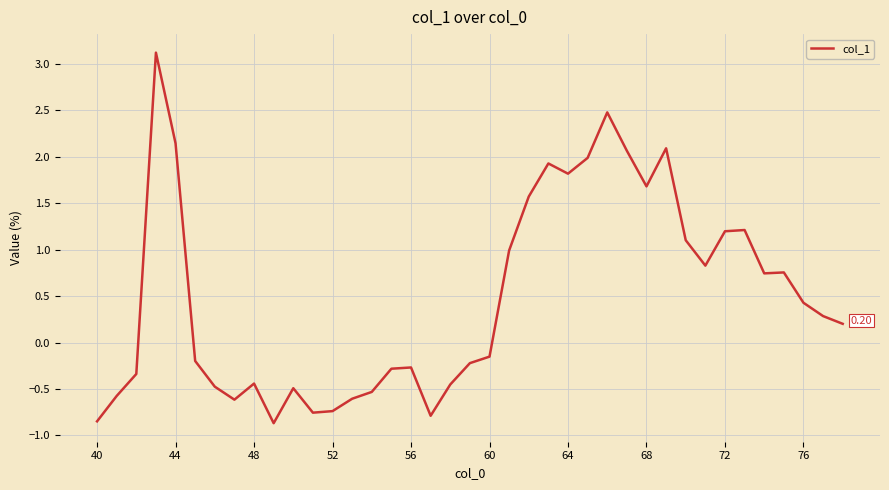

What is the difference between the maximum and minimum values?

4.0